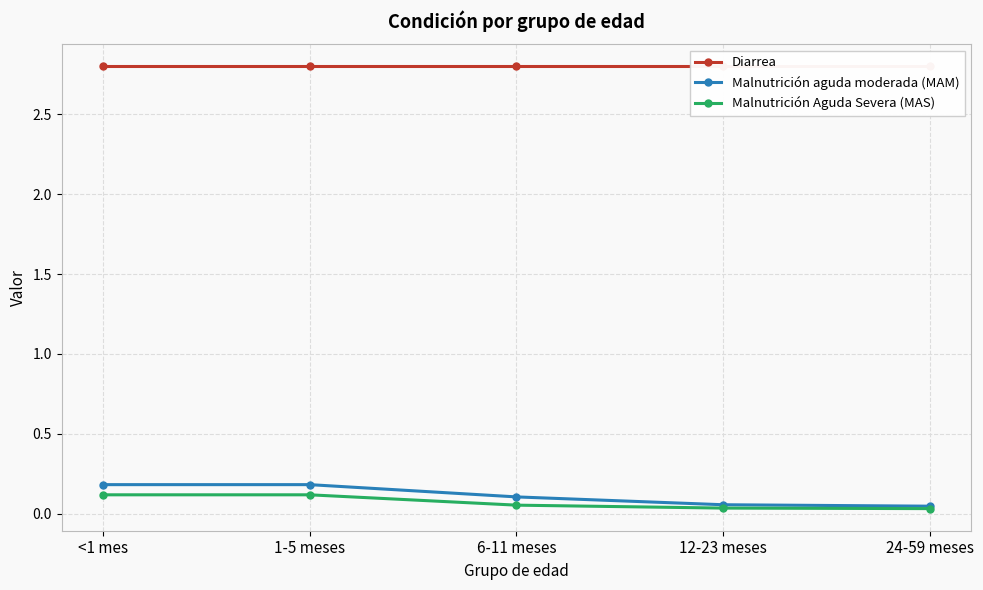

What is the approximate value of Diarrea at 1-5 meses?

2.8